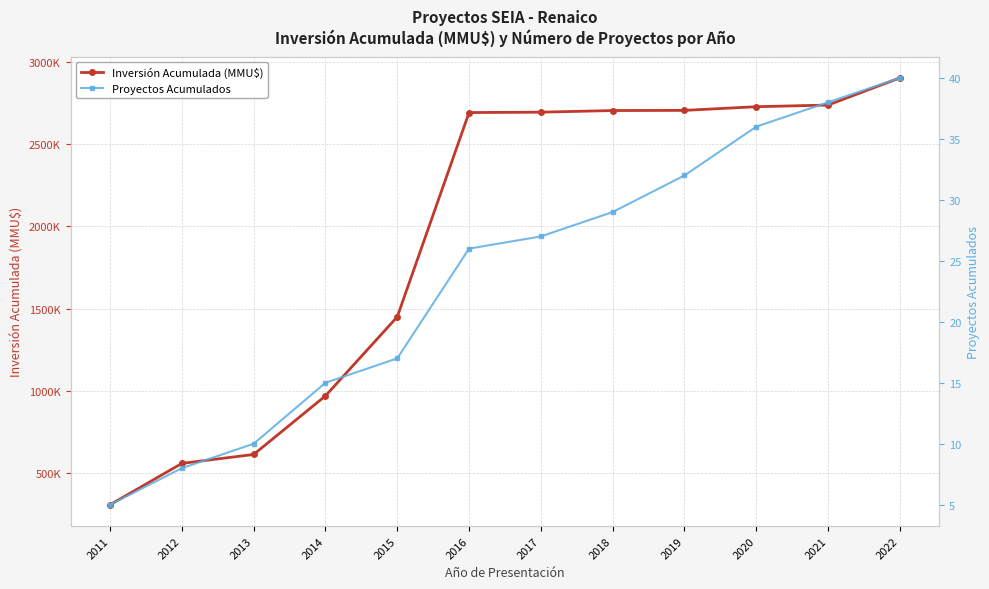

How many data points in Inversión Acumulada (MMU$) are less than 2693535?

6